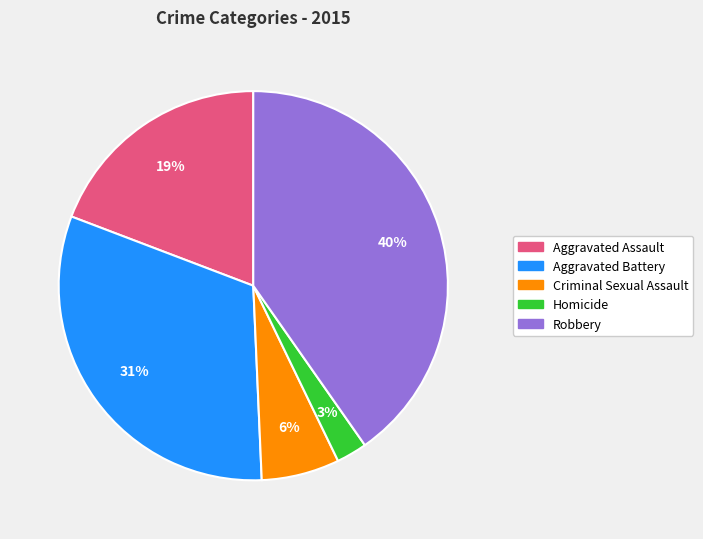

Between Aggravated Battery and Criminal Sexual Assault, which is larger?

Aggravated Battery